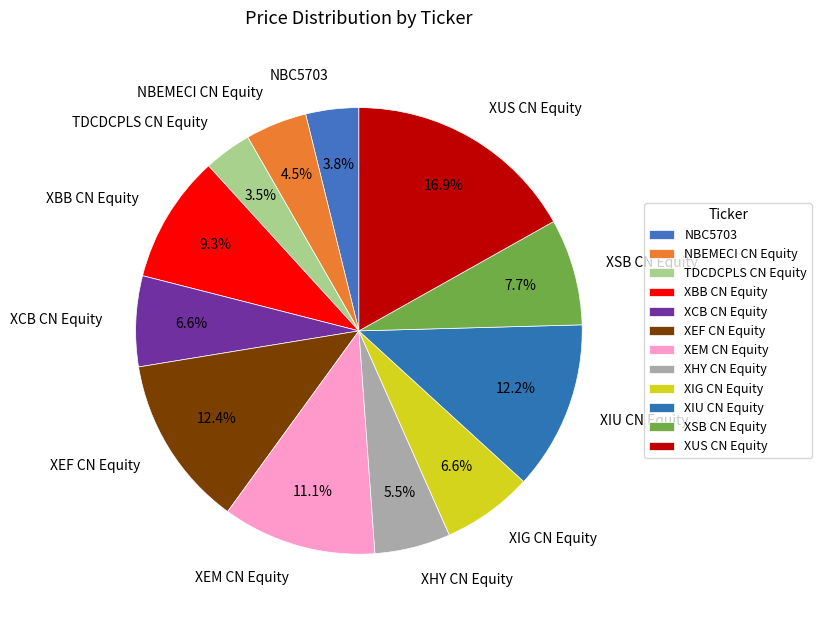

Does any single category account for the majority?

No